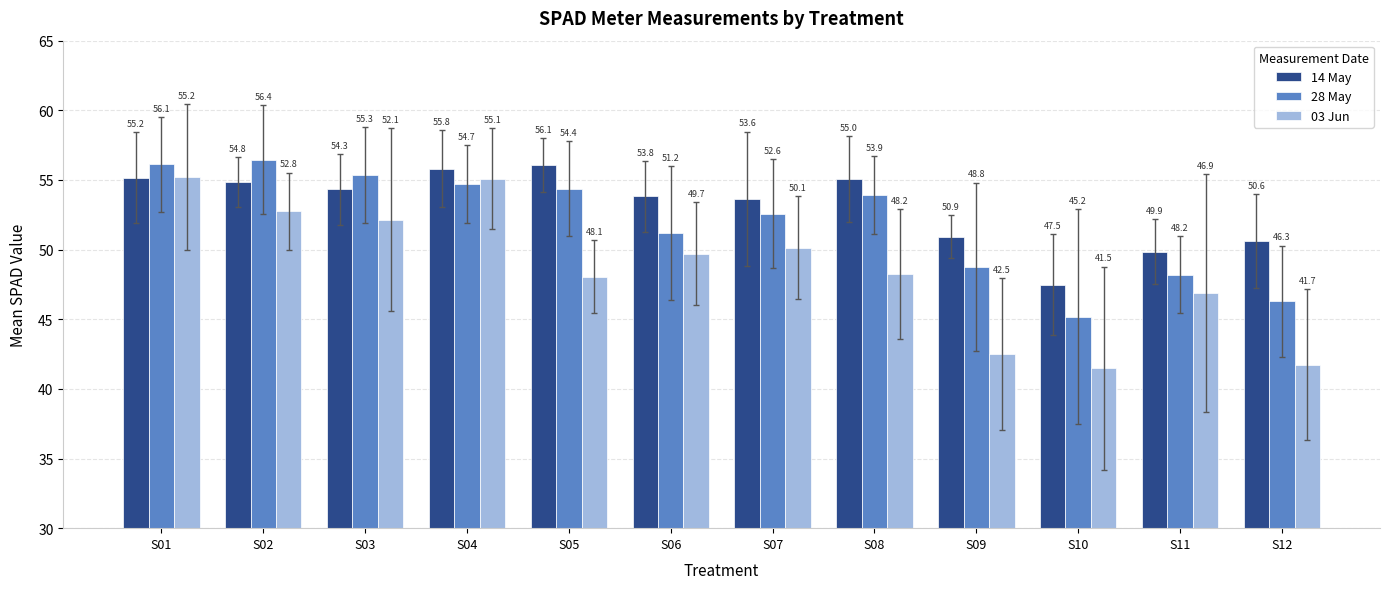

Is the value of 03 Jun at S07 greater than the value of 28 May at S08?

No